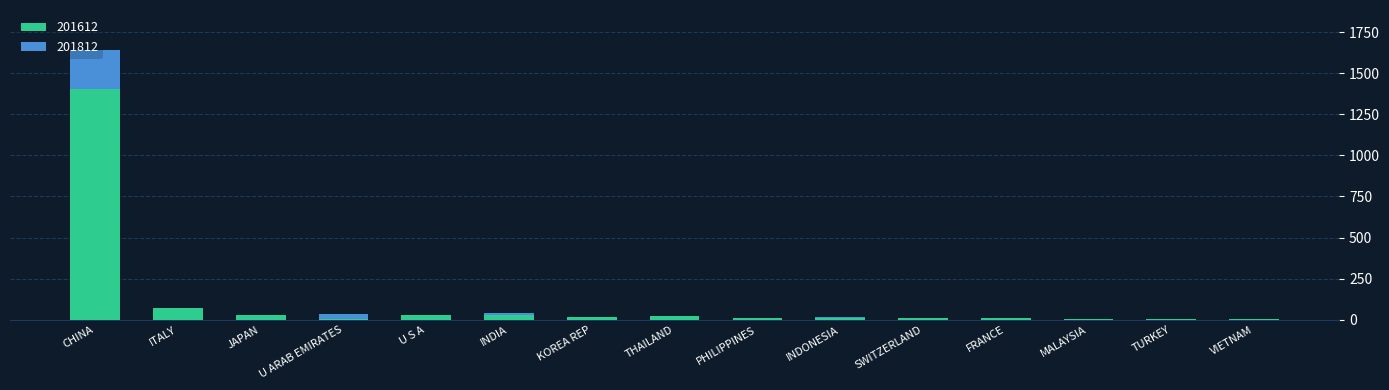

What is the maximum value for 201612?

1401.1